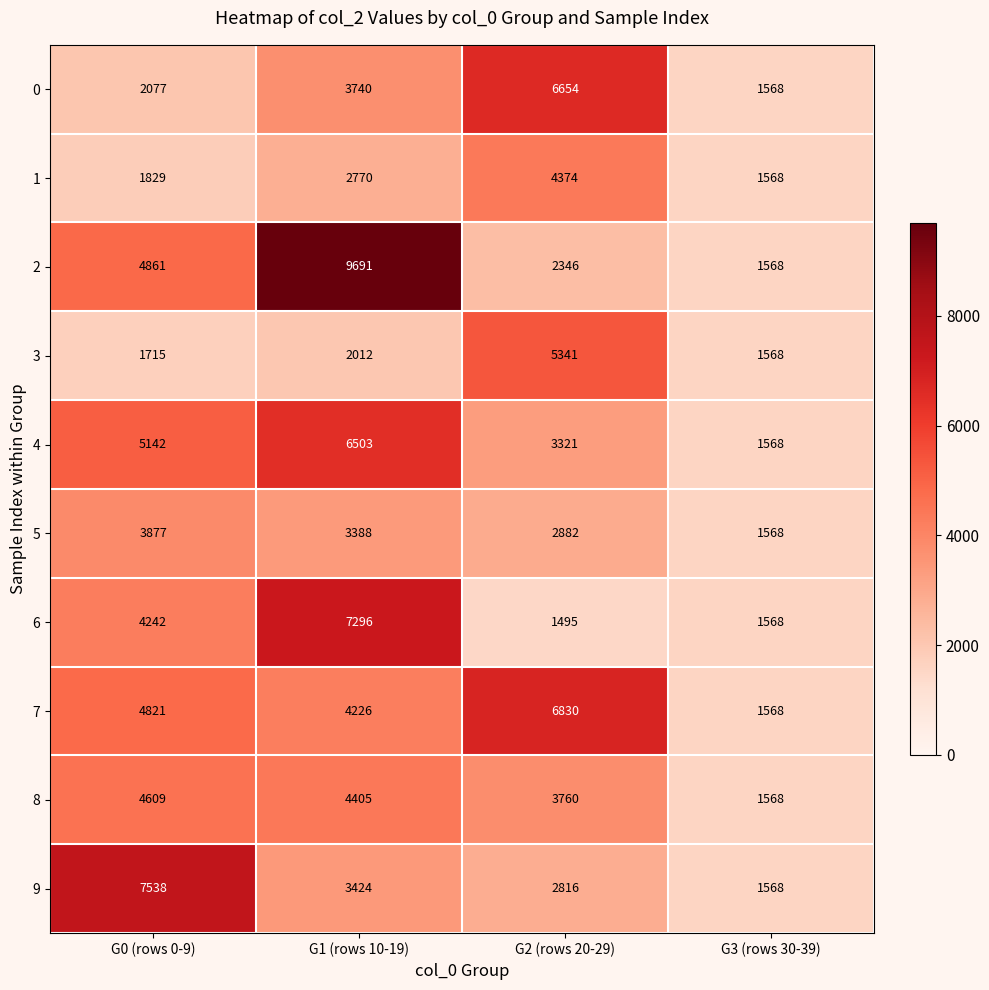

True or false: 9 has a value of 4477 at G1 (rows 10-19).

False